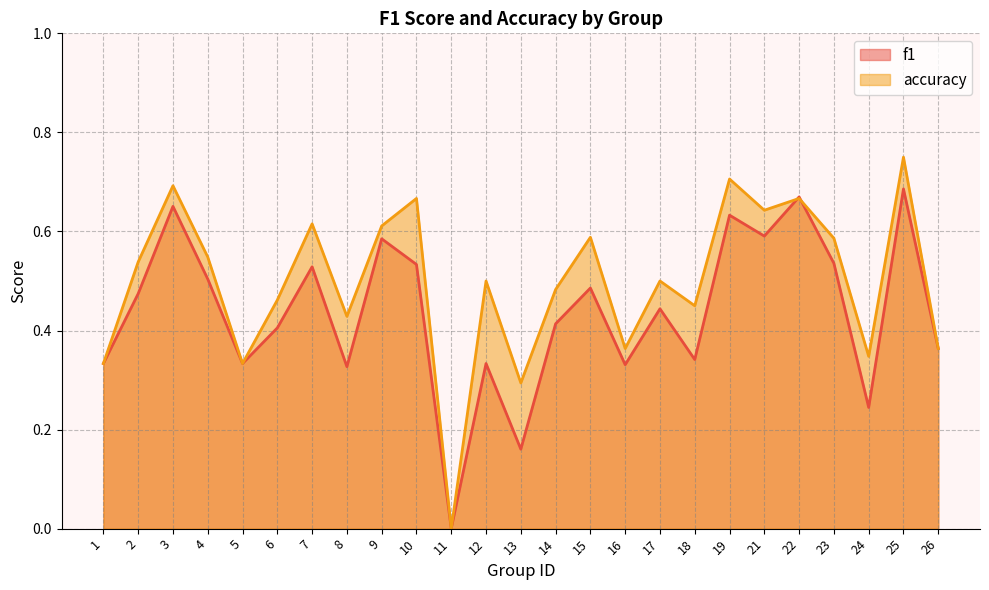

At which label does accuracy reach its peak?

25